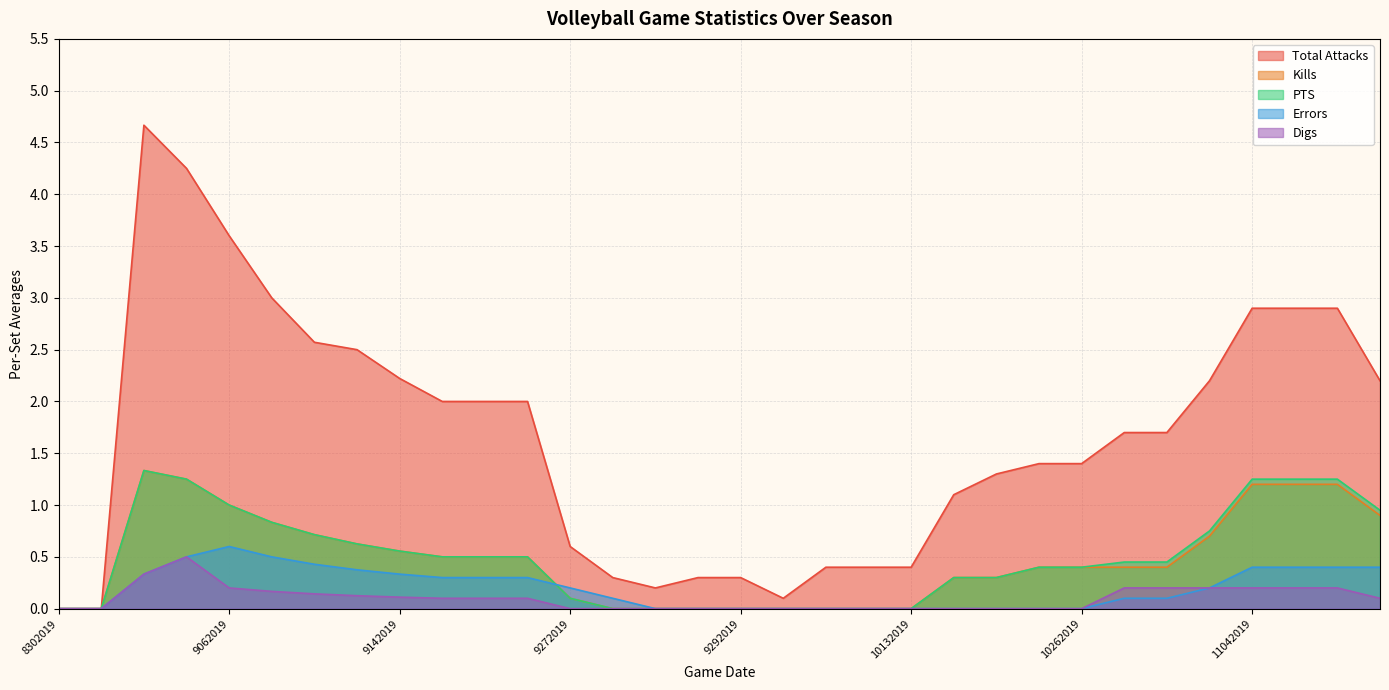

Does the chart have visible grid lines?

Yes